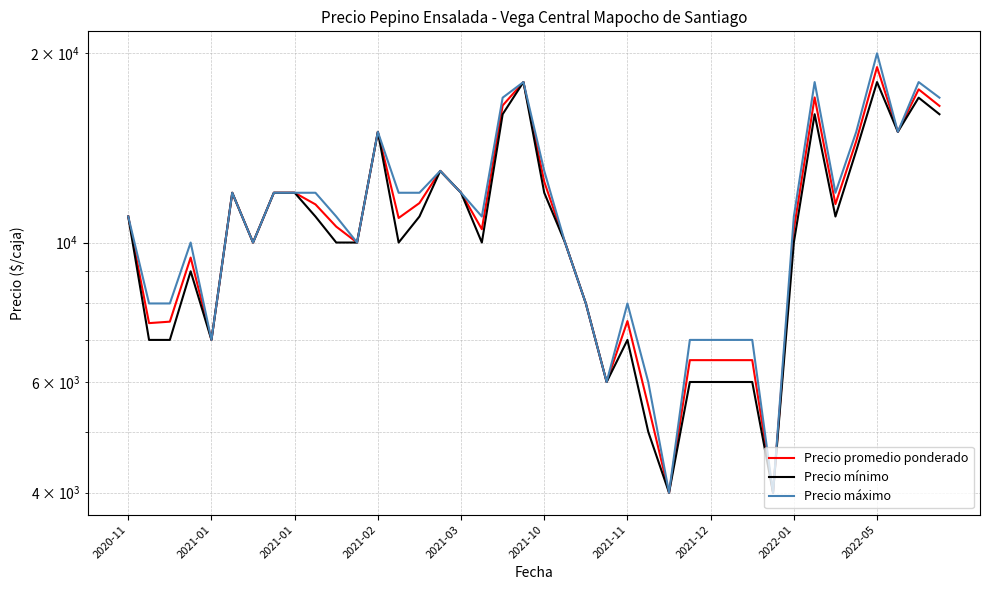

What is the greatest value displayed?

20000